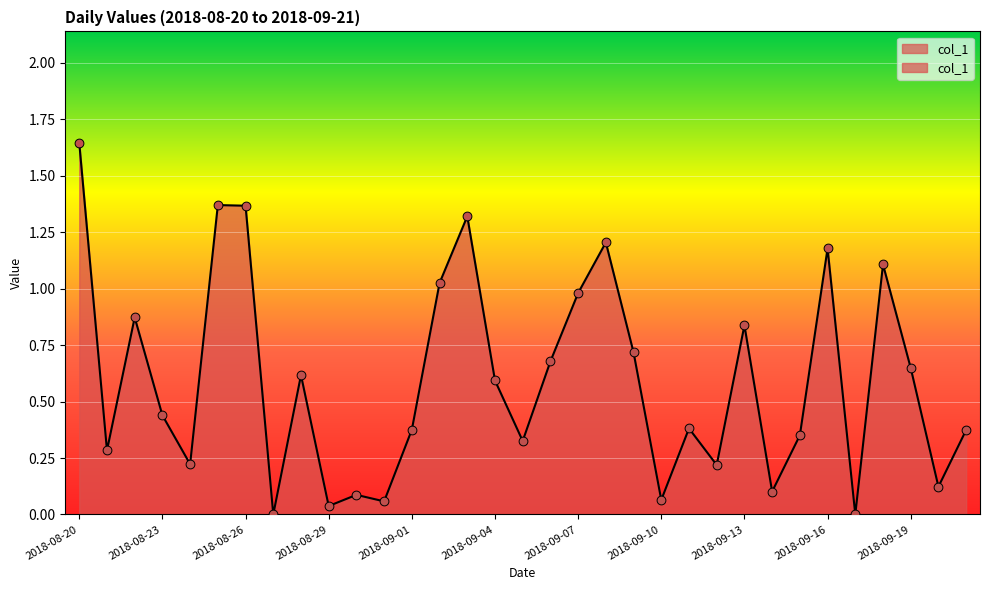

Which has a higher value, 2018-09-02 or 2018-09-10?

2018-09-02